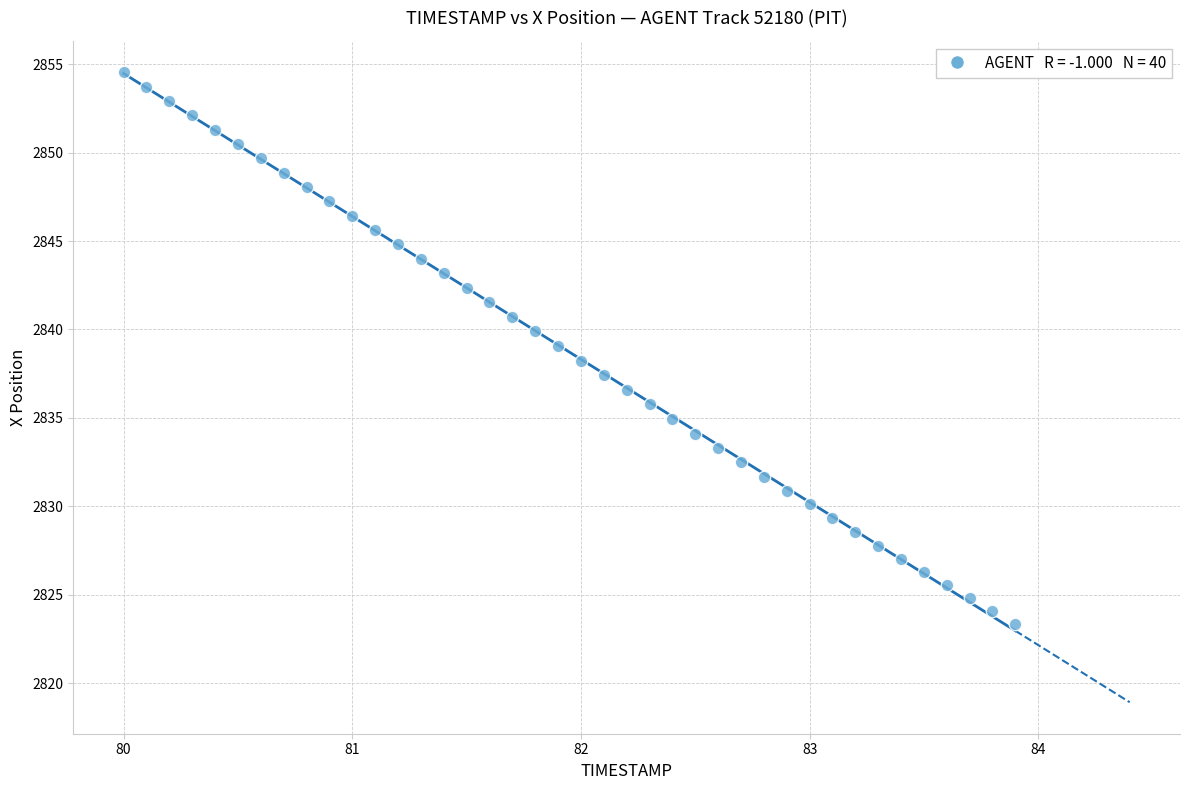

What is the range of X values (max minus min)?

3.9